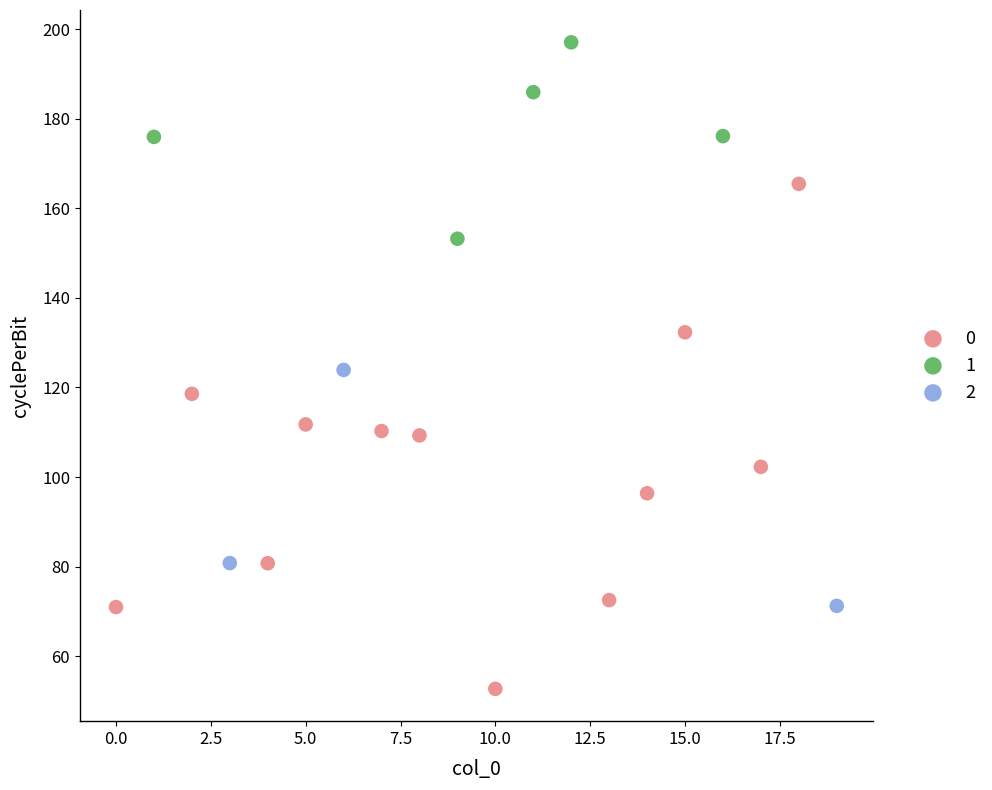

What are all the series names shown in the legend?

0, 1, 2